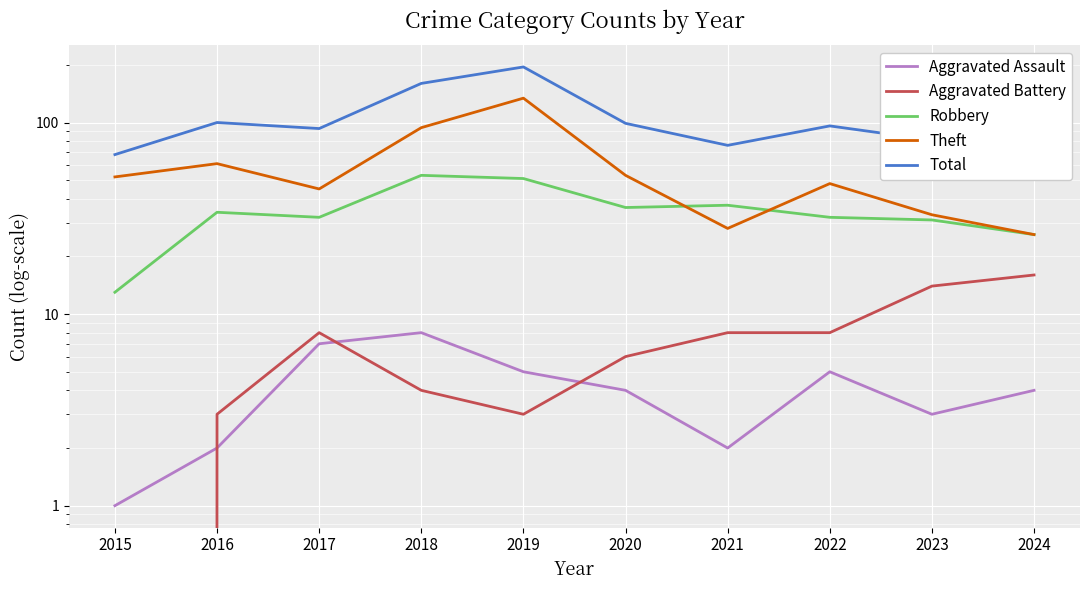

At which label does Robbery first exceed 34?

2018